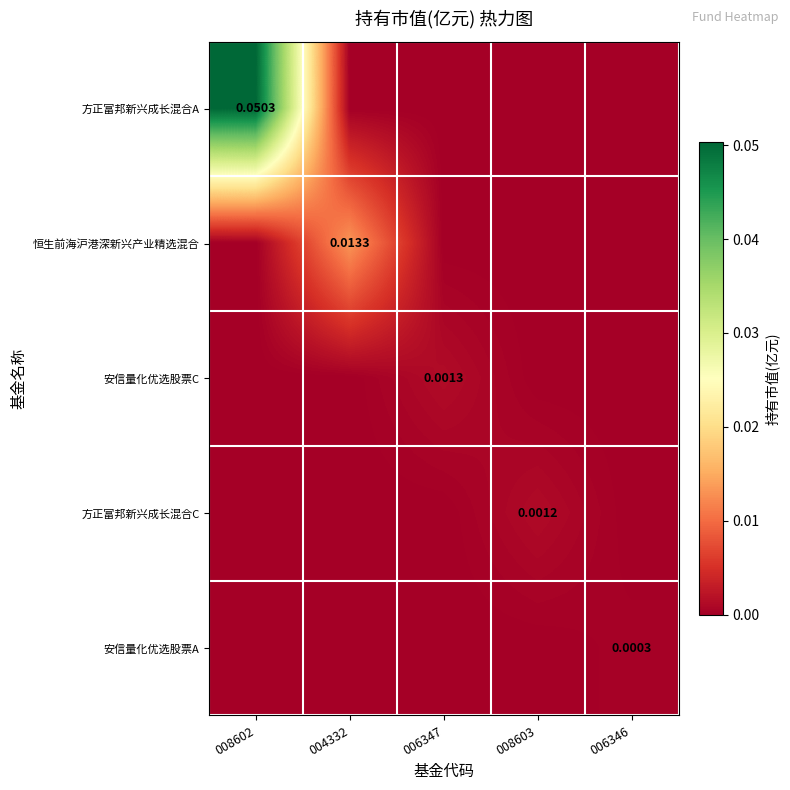

The value of 安信量化优选股票A at 008603 is 0.0. True or false?

True